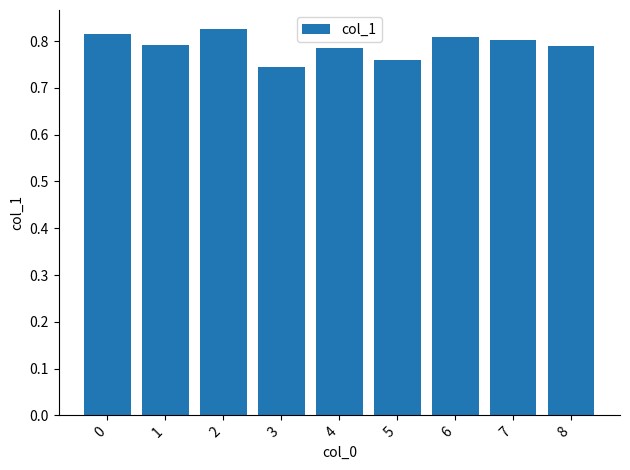

What is the sum of all values?

7.1